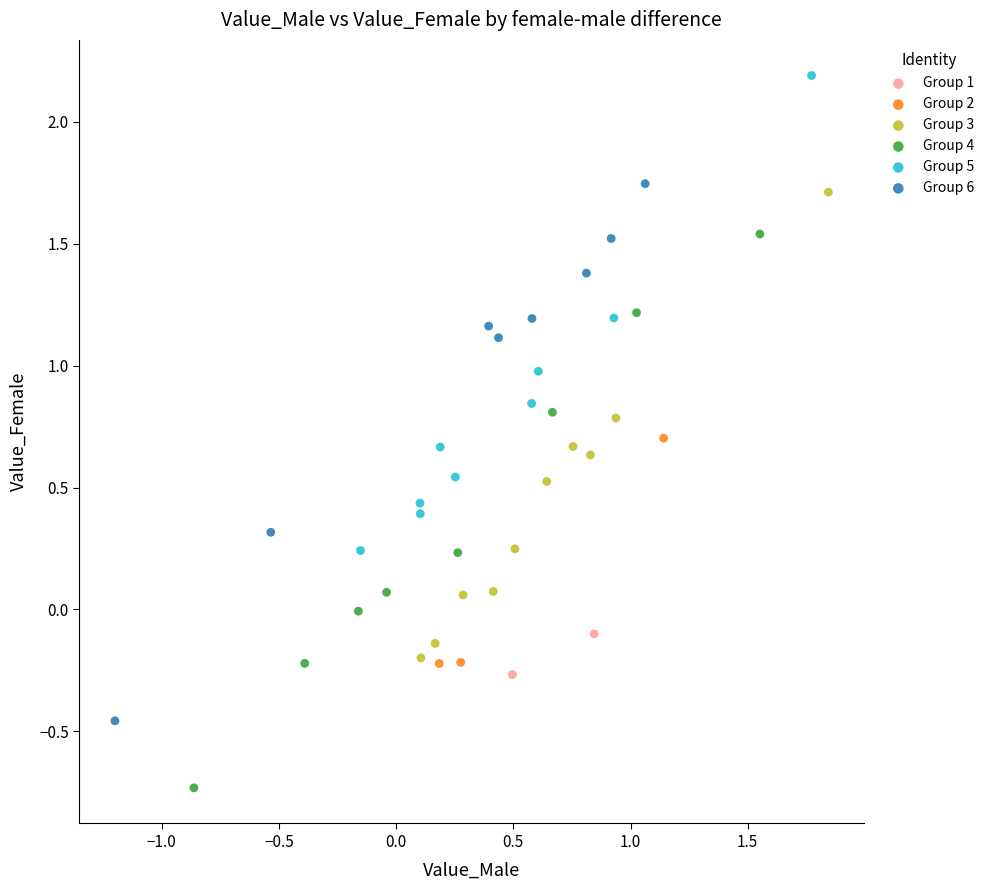

Which series contains the lowest Y value?

Group 4